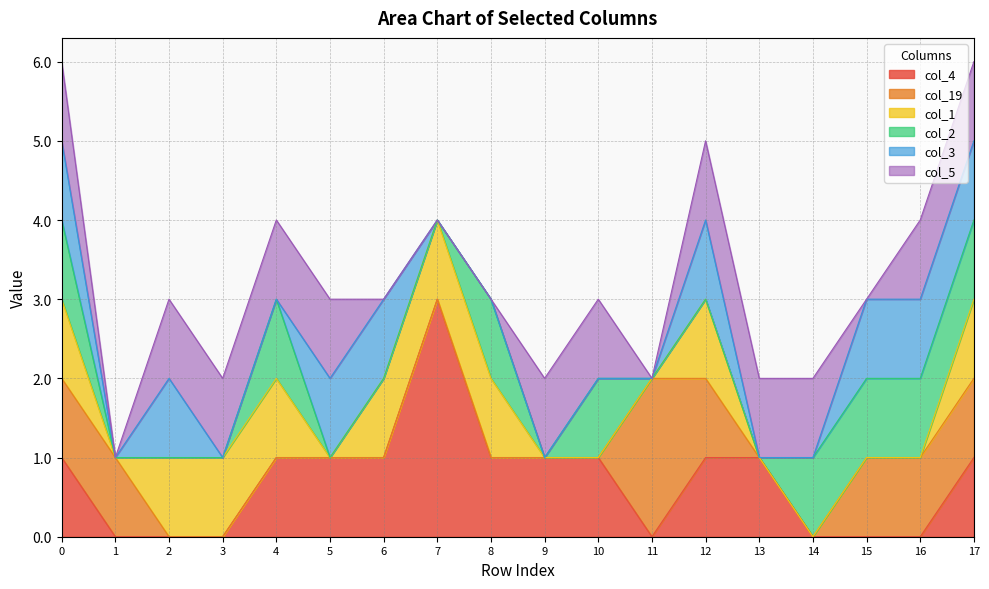

How many interior local peaks does the col_4 series have?

1